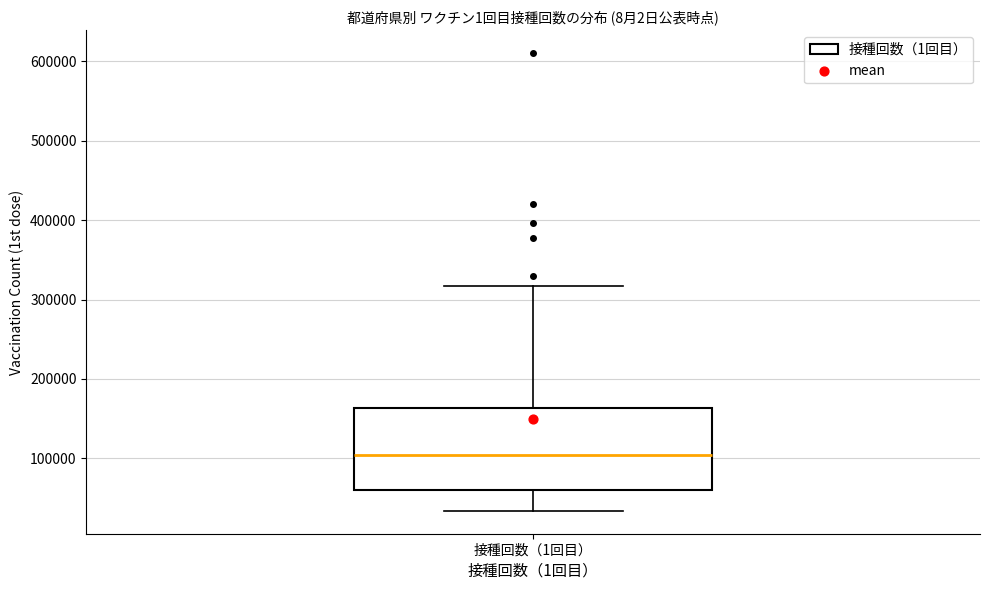

Transcribe this box plot: give where the median line is, the range the box spans, and where the two whiskers end, as read against the y-axis. The values are not printed on the chart, so give them approximately, as read against the axis.

median 100000, box 60000 to 160000, whiskers 30000 to 320000